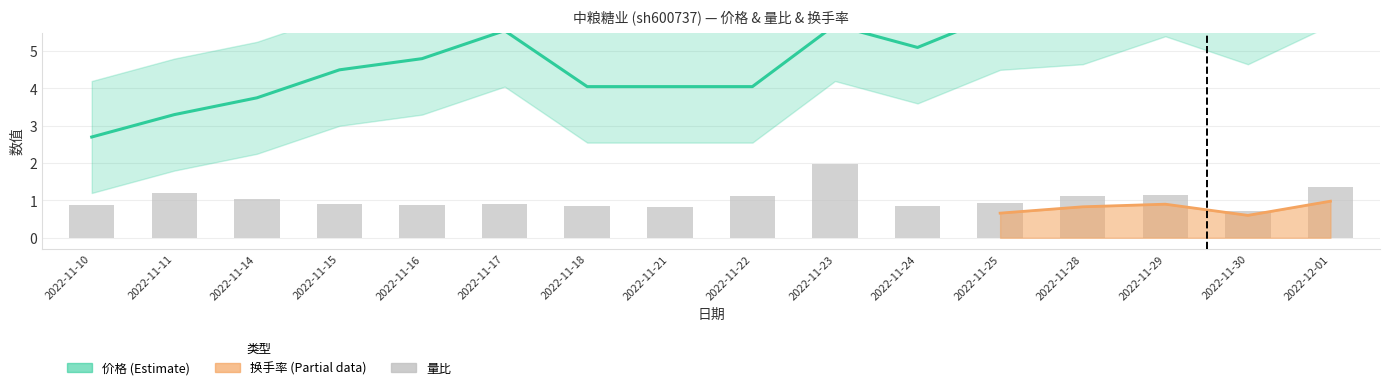

Which series has the widest spread of values?

价格